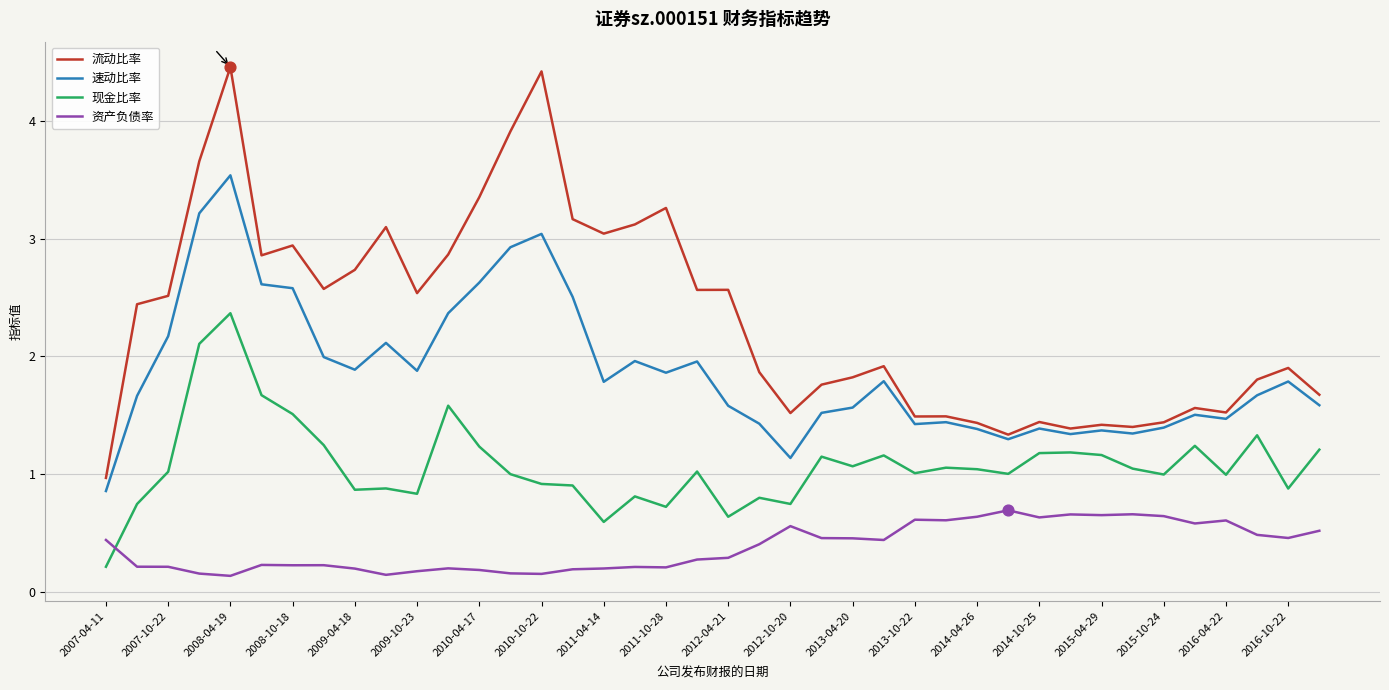

Which series has the largest range (max minus min)?

流动比率